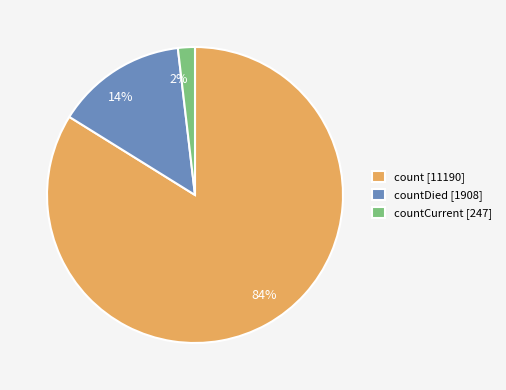

Which category has the biggest portion of the pie?

count [11190]